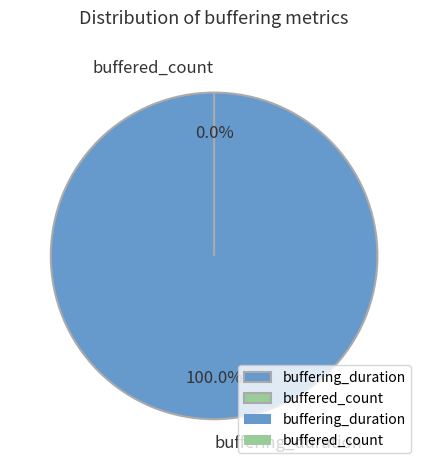

How many segments does this pie chart have?

2